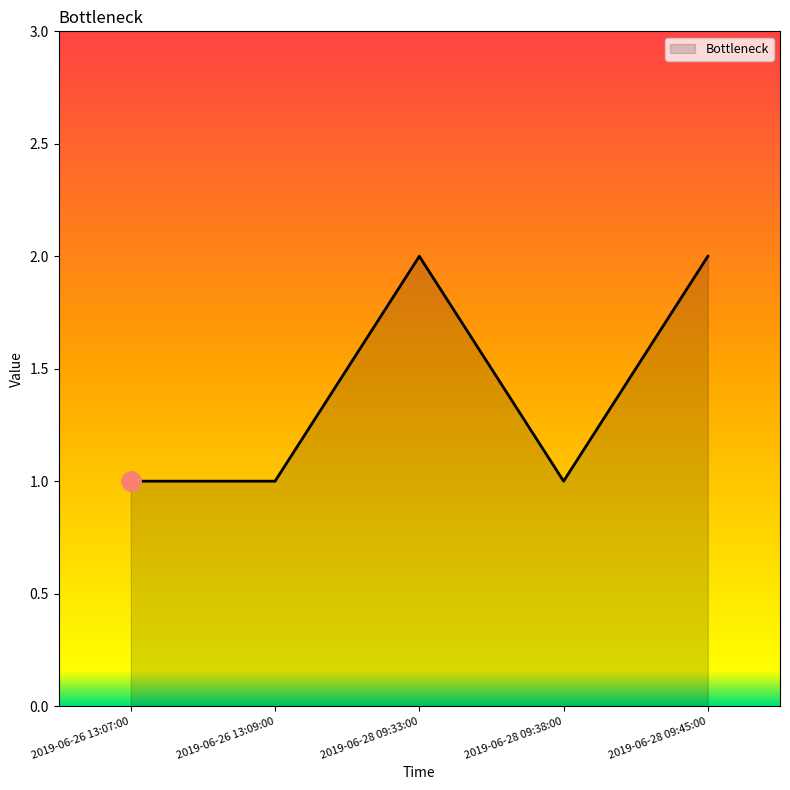

True or false: the data shows 2 at 2019-06-28 09:38:00.

False